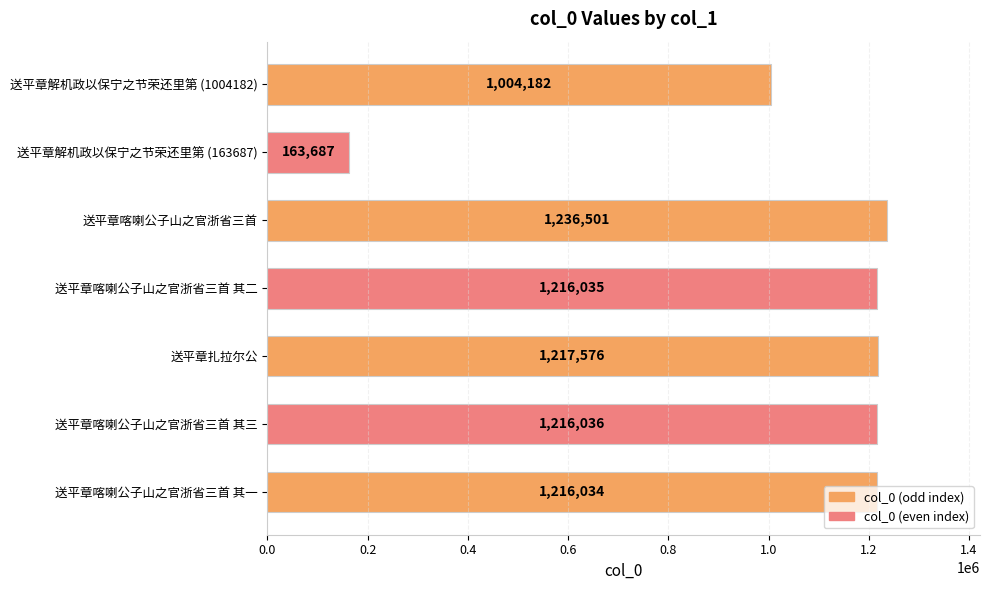

What is the change in value from 送平章喀喇公子山之官浙省三首 其一 to 送平章喀喇公子山之官浙省三首 其三?

+2